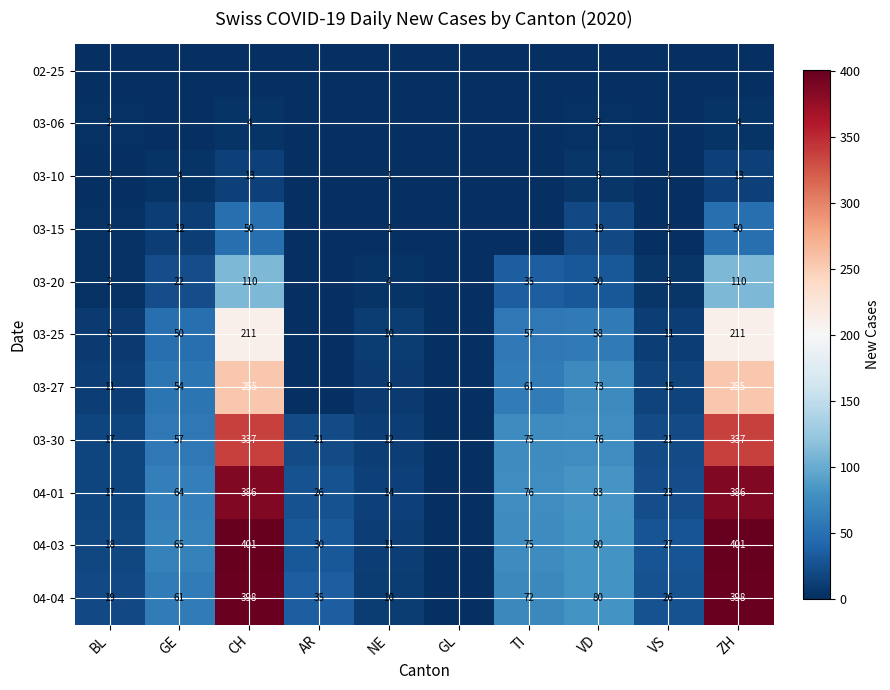

The 04-01 series shows 386 at CH. True or false?

True